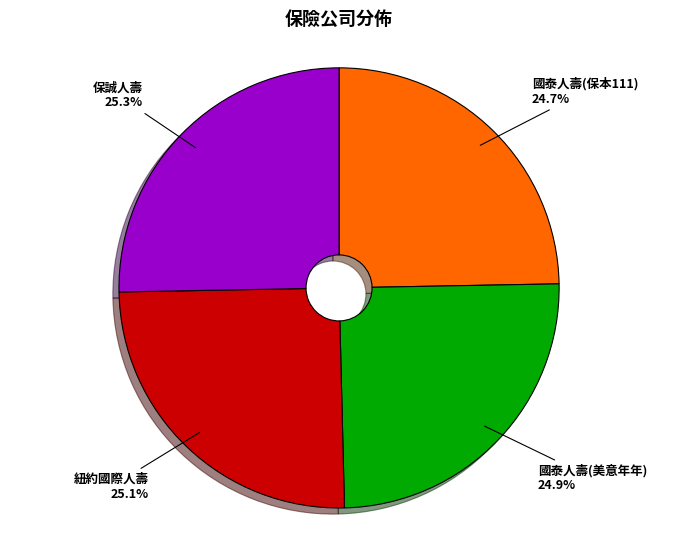

What is the total percentage of 國泰人壽(美意年年) and 紐約國際人壽?

50.0%